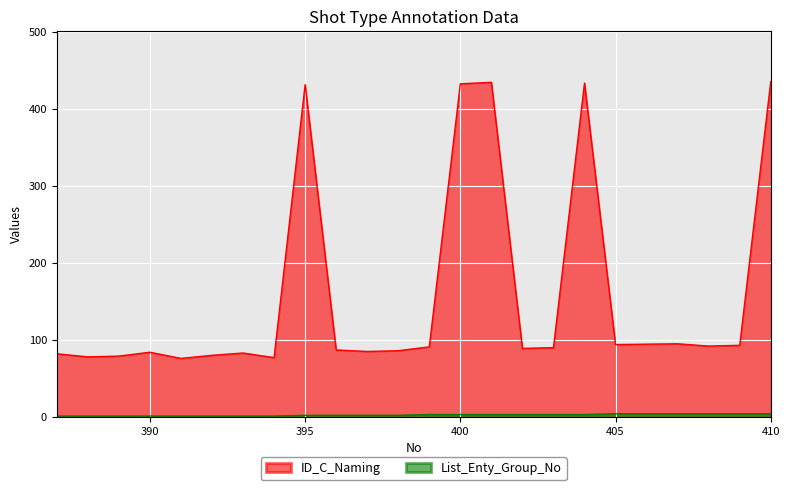

Where is the first local minimum for ID_C_Naming?

388